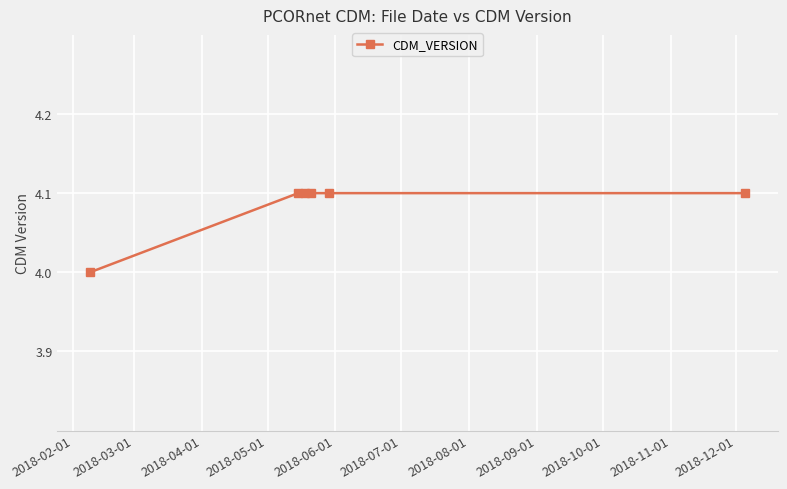

What is the sum of all values?

24.5